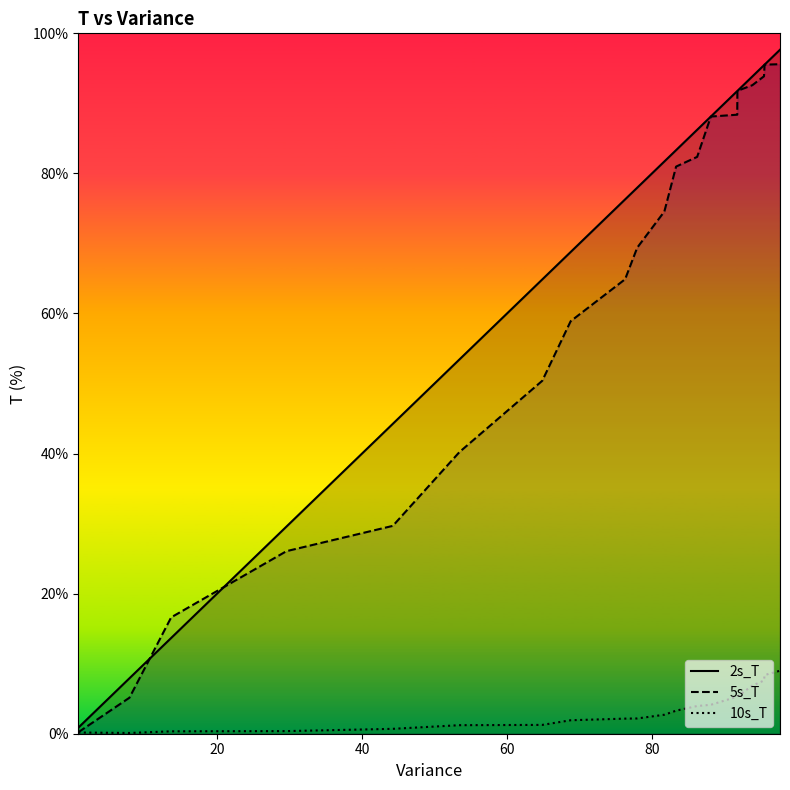

Which has a higher value, 64.8637524352552 or 81.705244416374?

81.705244416374